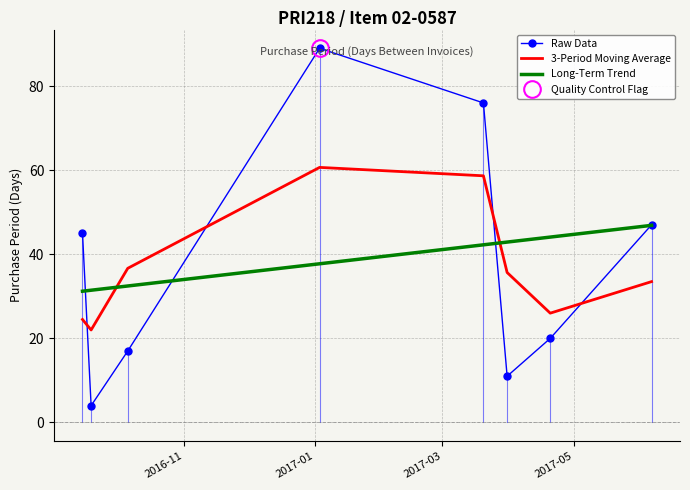

At how many categories does at least one series exceed 42?

6